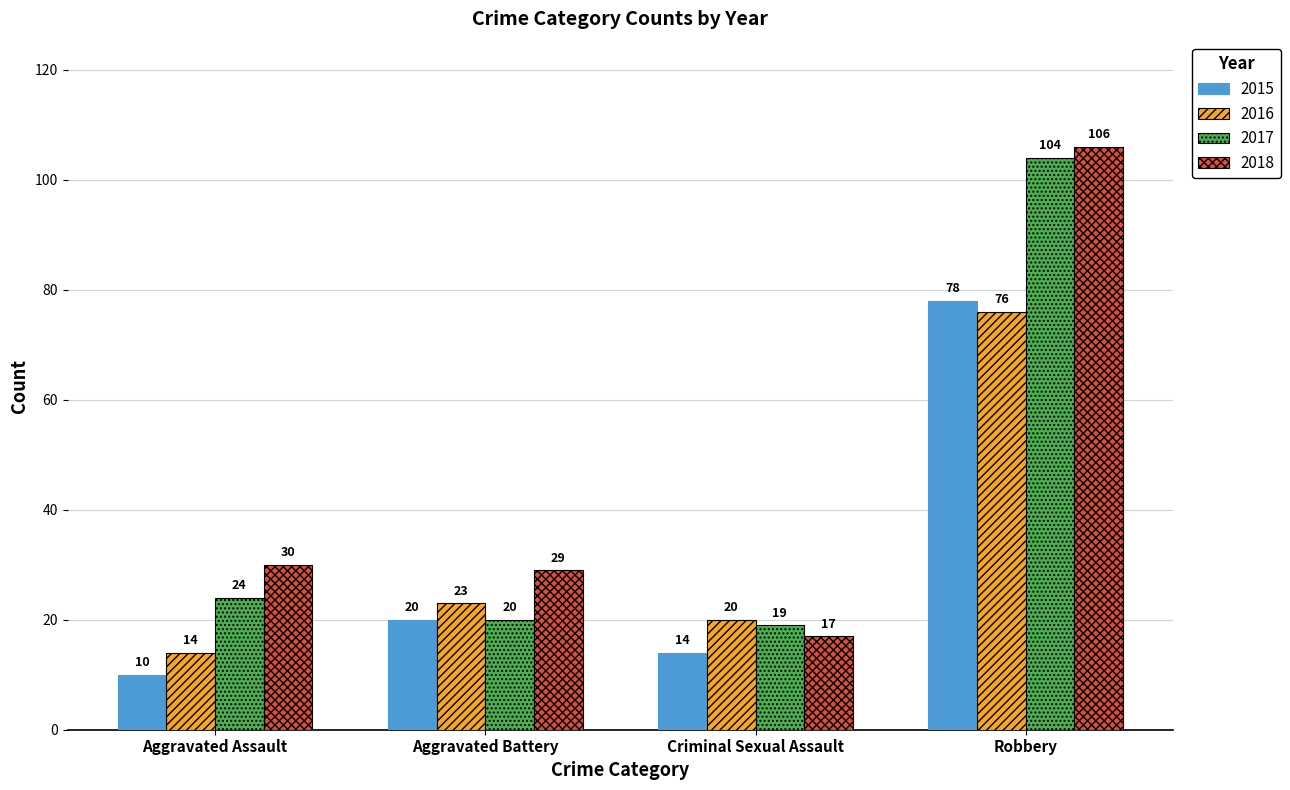

What is the difference between the second highest and minimum values in the 2015 series?

10